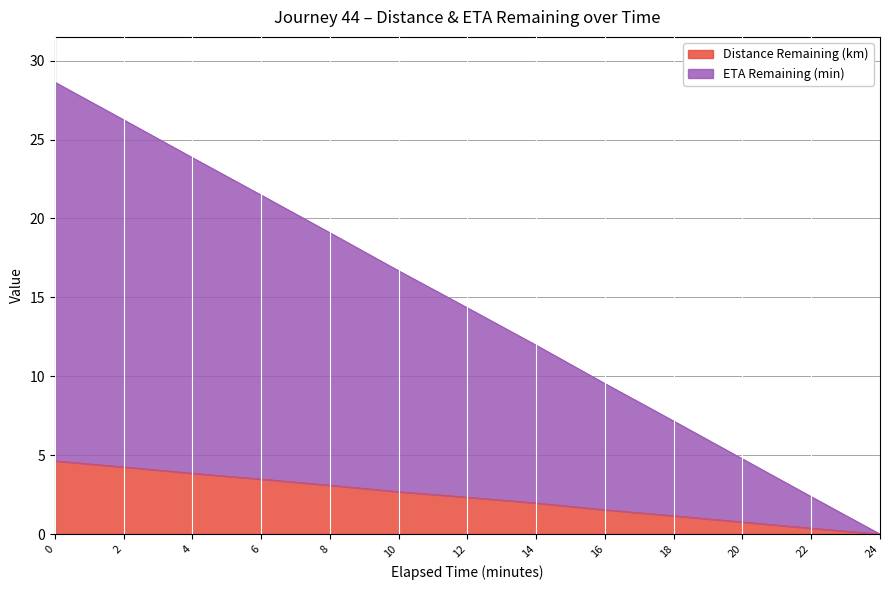

What are all the series names shown in the legend?

Distance Remaining (km), ETA Remaining (min)